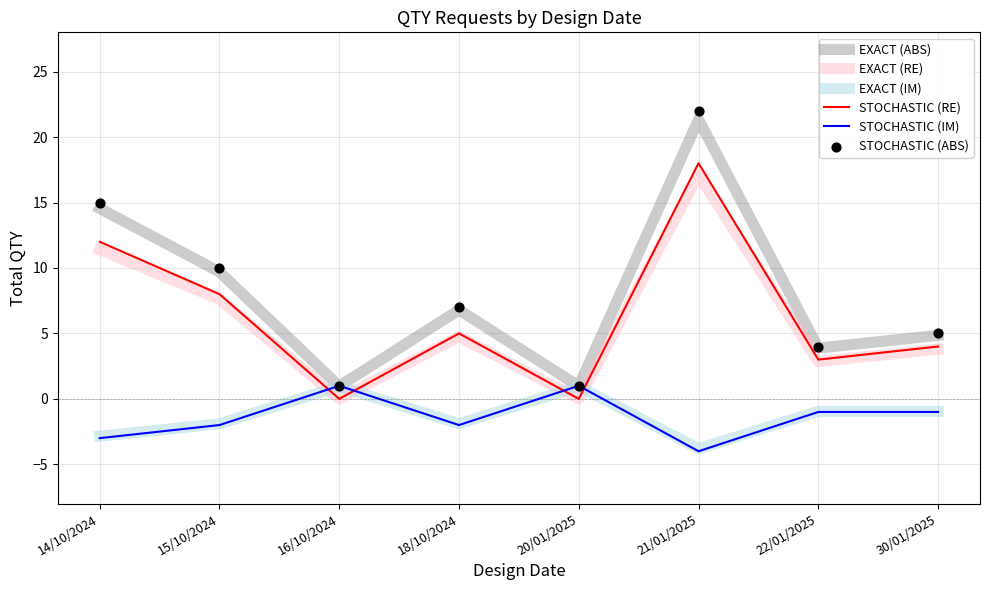

Which series contains the lowest Y value?

STOCHASTIC (IM)